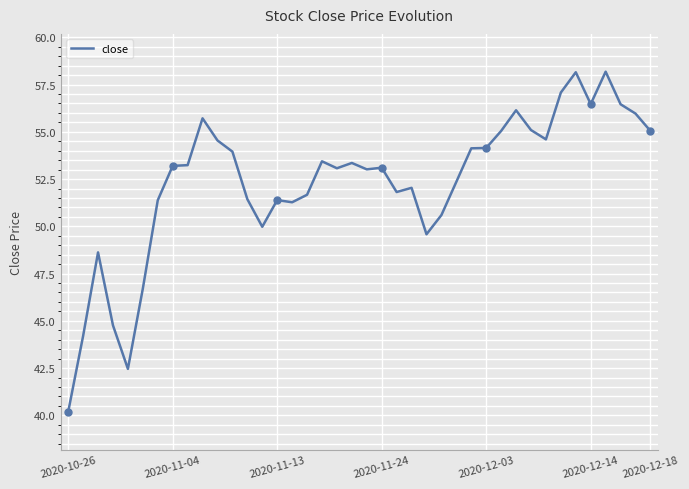

What is the maximum value shown in the chart?

58.2